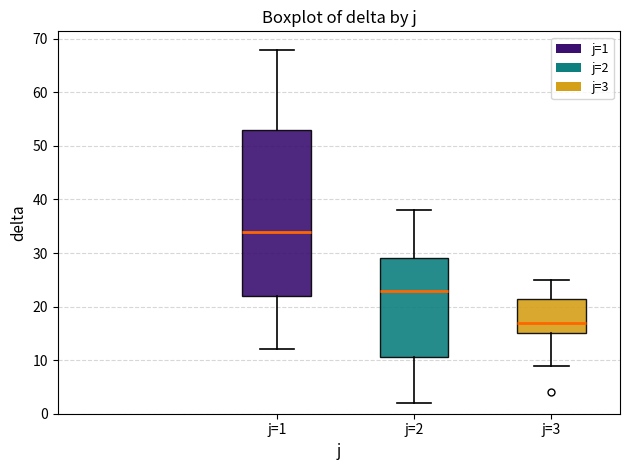

Which box's median line is the highest?

j=1